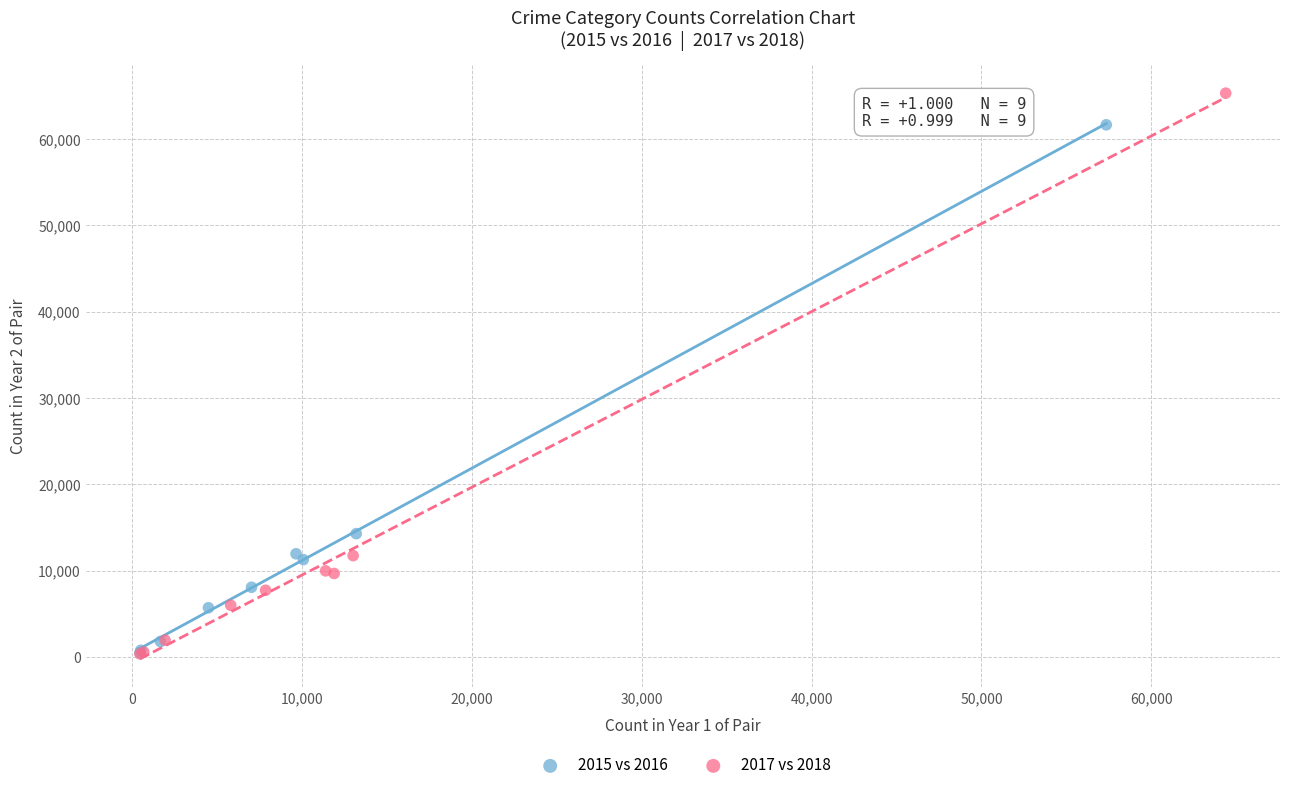

Which series has the widest spread of Y values?

2017 vs 2018